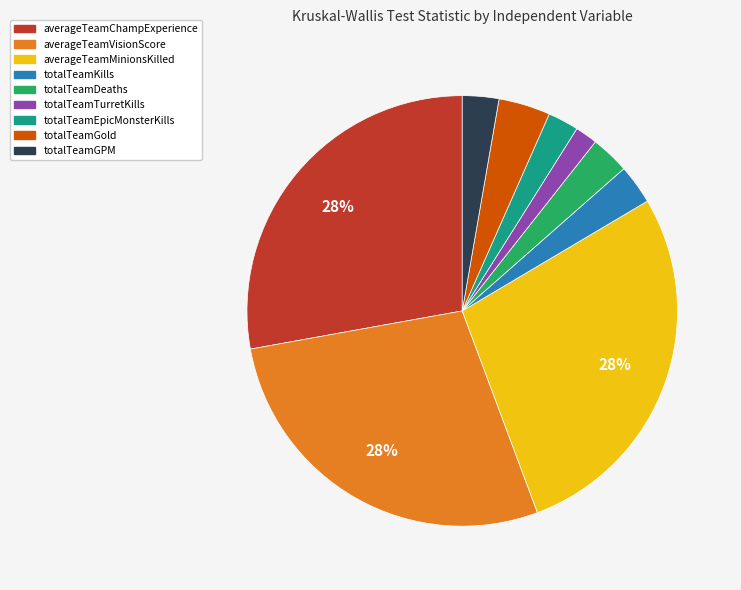

Do totalTeamDeaths and totalTeamTurretKills together represent more than half of the pie?

No